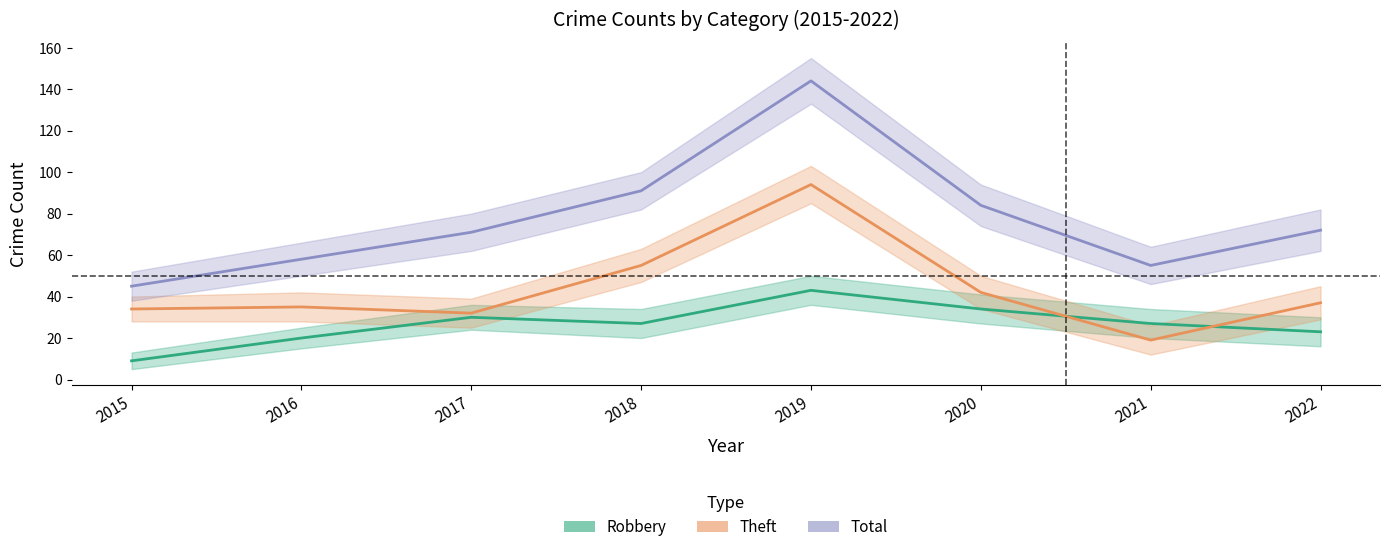

Reading left to right, what are all the values shown in this chart?

Robbery: 9	20	30	27	43	34	27	23
Theft: 34	35	32	55	94	42	19	37
Total: 45	58	71	91	144	84	55	72